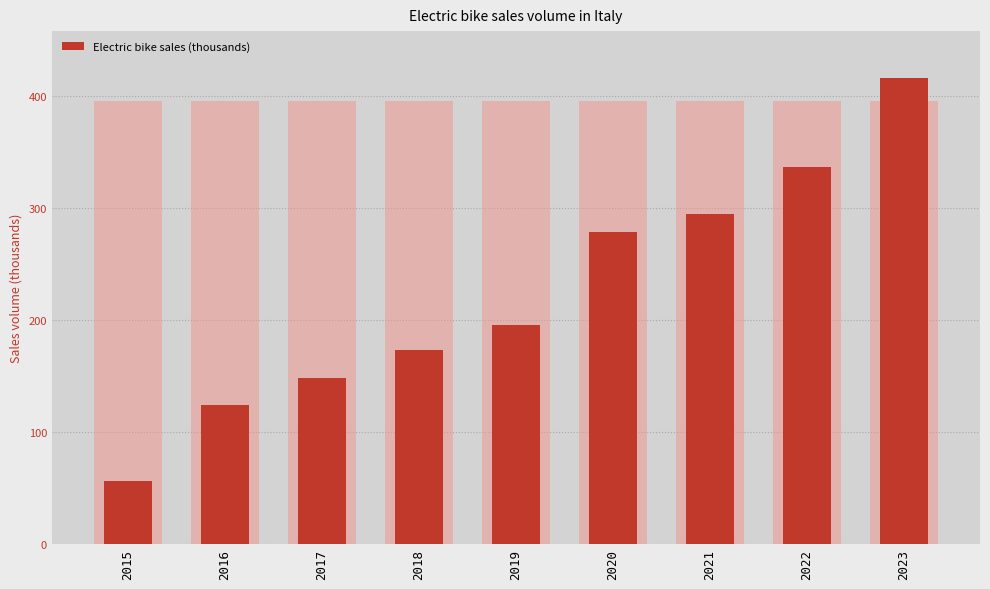

Does the chart contain any negative values?

No